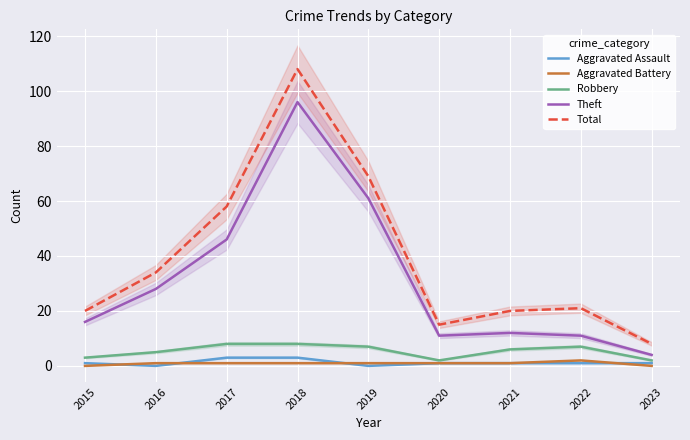

True or false: Aggravated Assault and Total cross at least once.

False